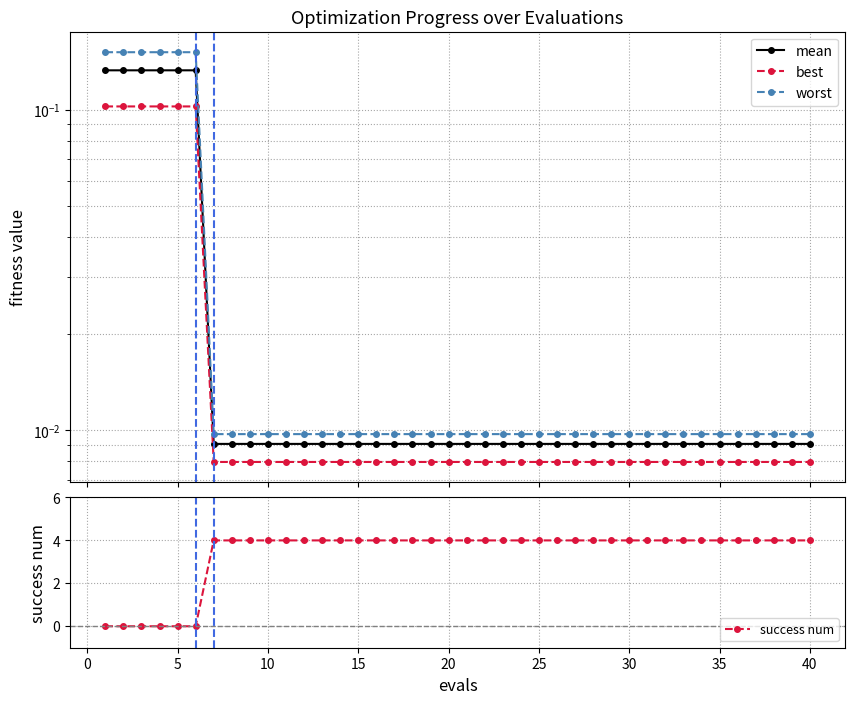

Count the success num values in the range 4 to 5.

34